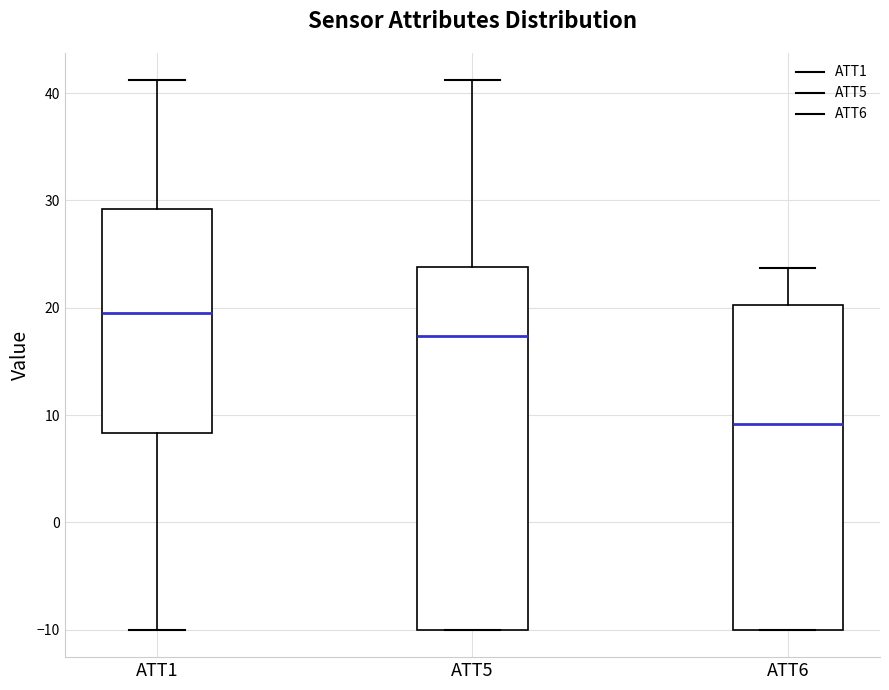

Where is the lower edge of the box for ATT6 on the y-axis? The values are not printed on the chart, so give them approximately, as read against the axis.

-10